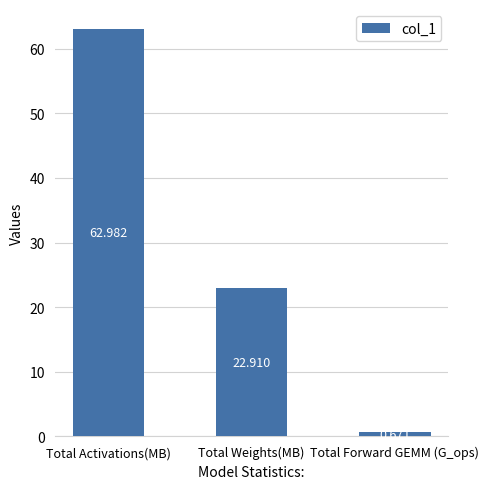

What is the label of the 1st bar from the left?

Total Activations(MB)